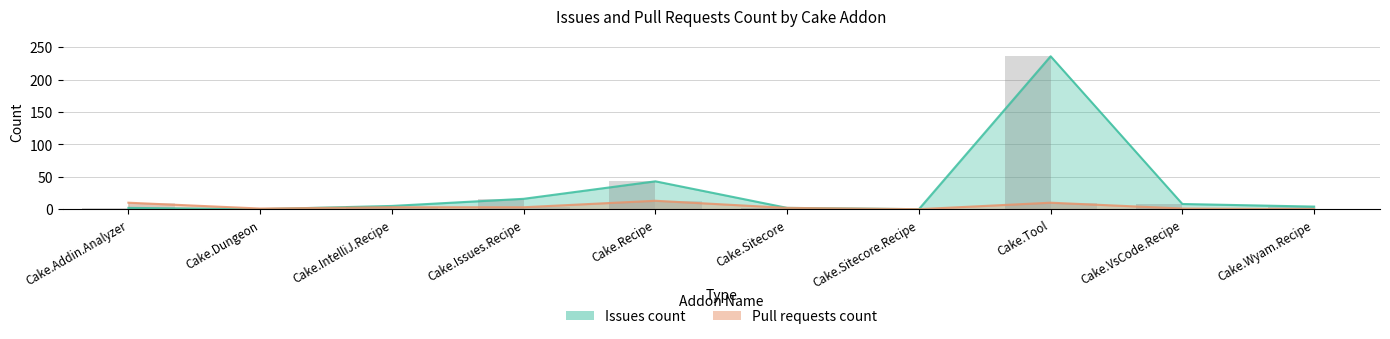

How many bars are there in each group?

2